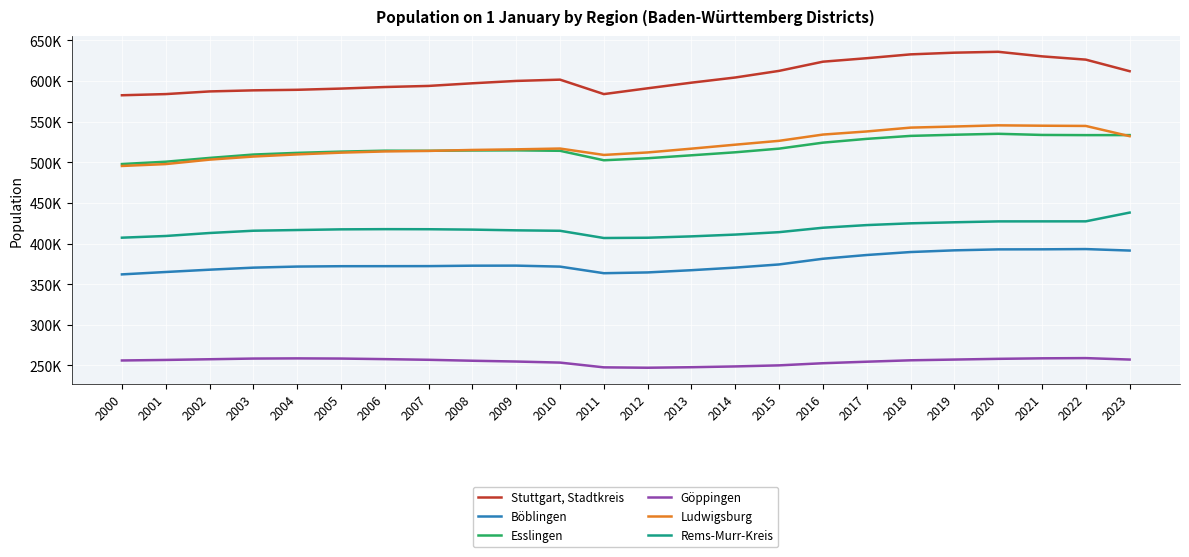

True or false: Esslingen has more than 0 points higher than both neighbors.

True